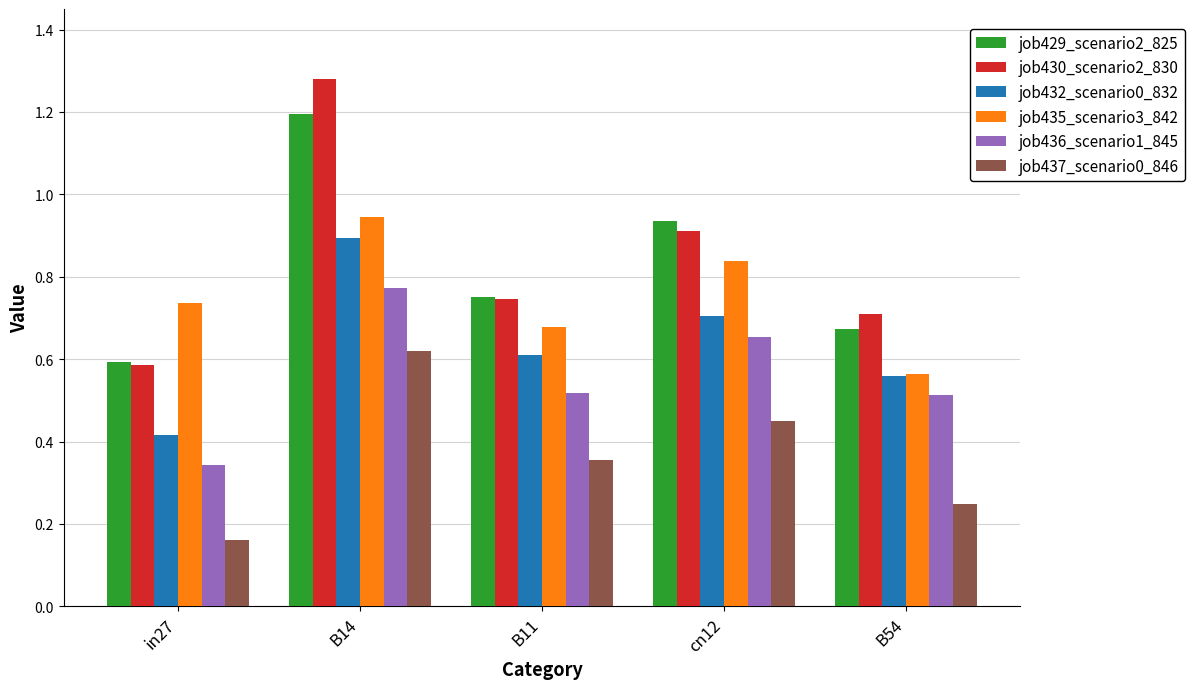

At which category is the sum across all series the highest?

B14